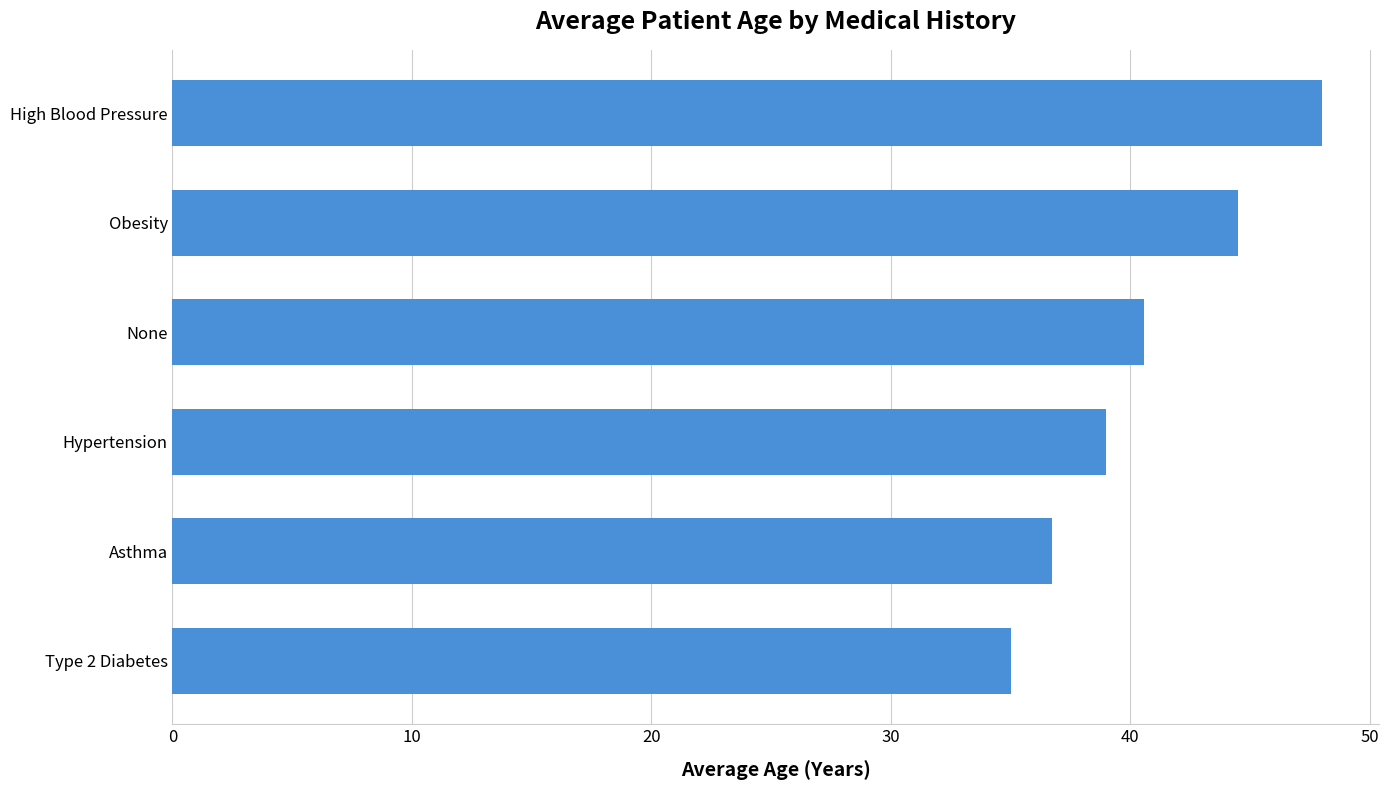

List the labels in order of value, smallest first.

Type 2 Diabetes, Asthma, Hypertension, None, Obesity, High Blood Pressure